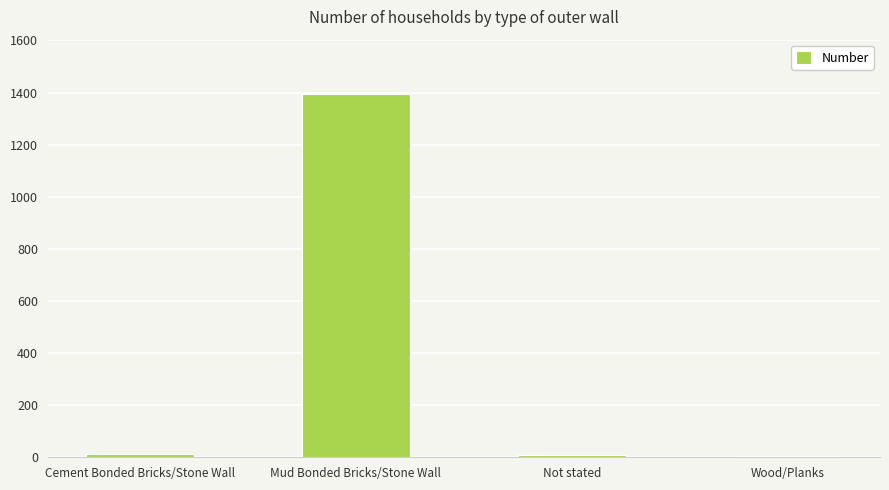

What is the label of the 3rd bar from the left?

Not stated